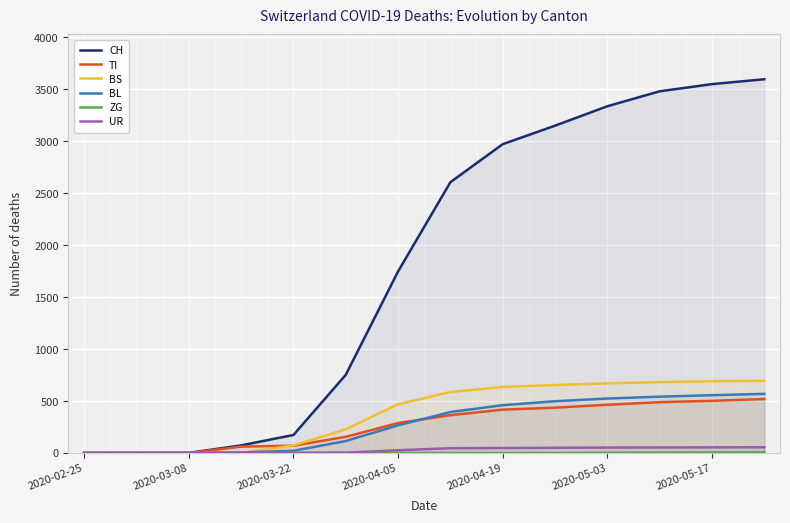

What is the maximum value shown in the chart?

3597